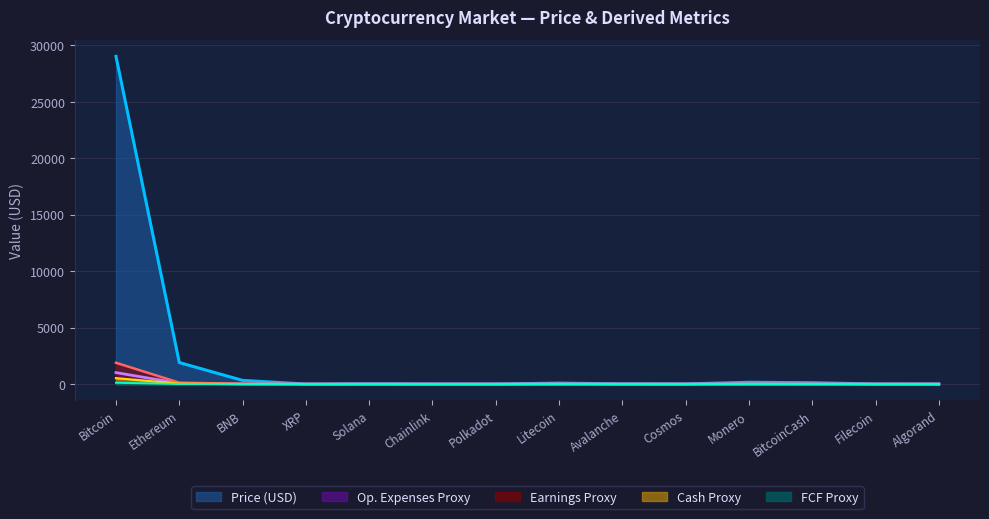

How many data points in Earnings Proxy are less than 1?

6